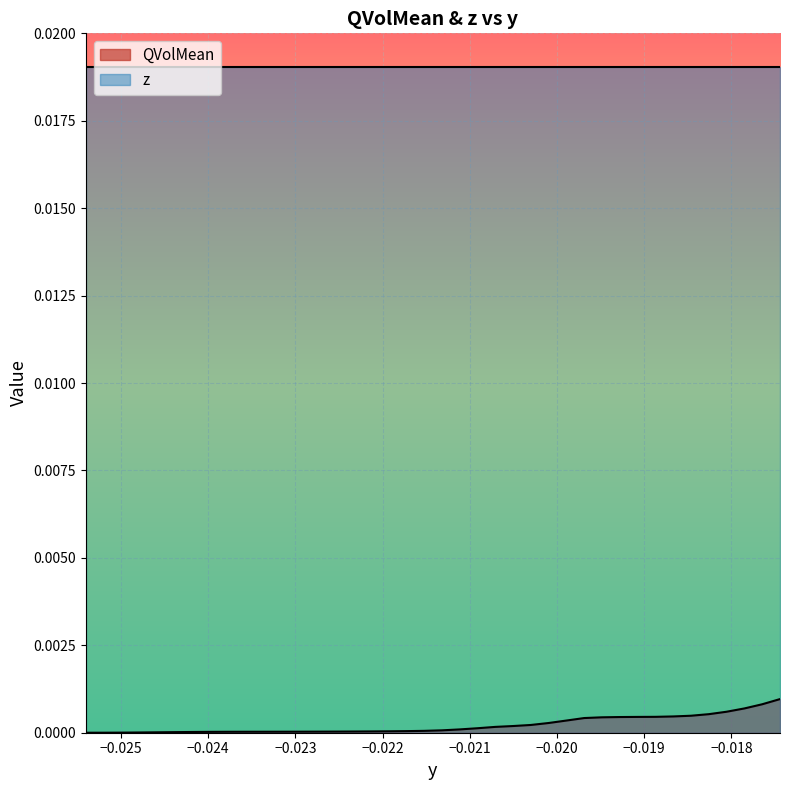

How many distinct data groups are displayed?

2